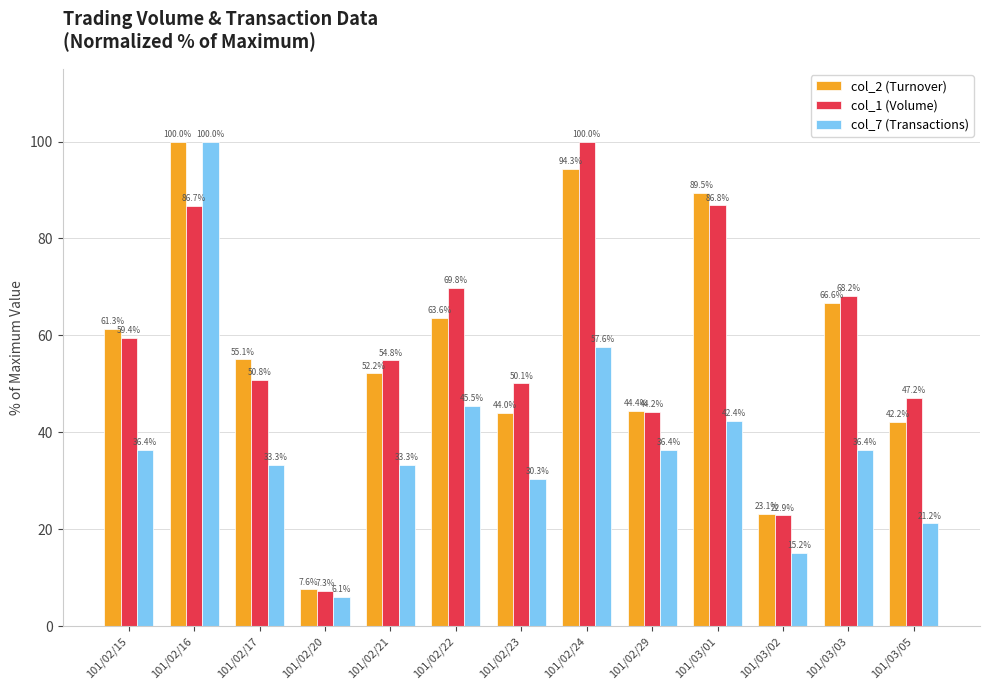

Which series has the largest total across all categories?

col_1 (Volume)